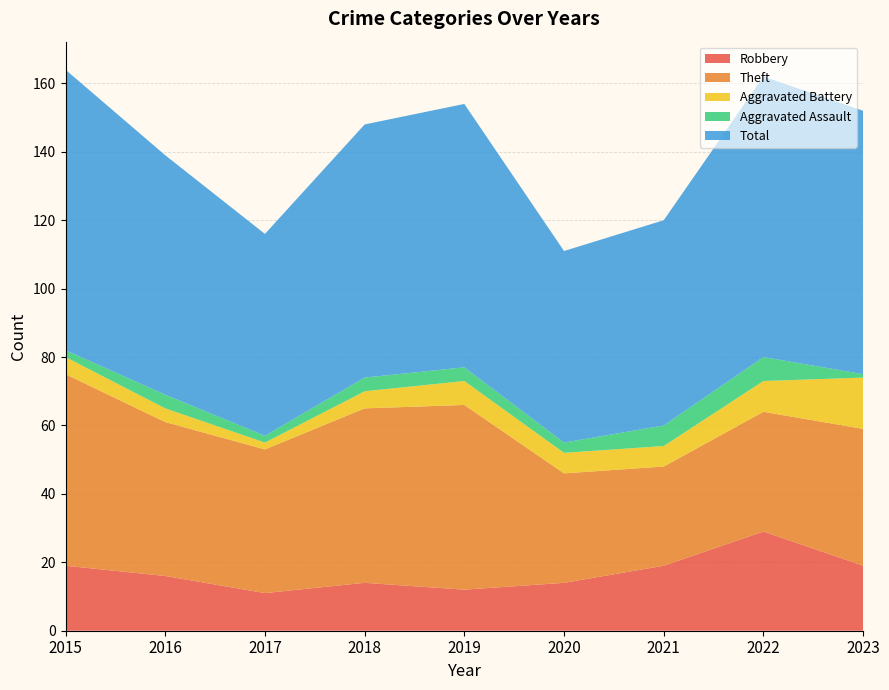

Reading left to right, extract all data points from this chart.

Robbery: 19	16	11	14	12	14	19	29	19
Theft: 56	45	42	51	54	32	29	35	40
Aggravated Battery: 5	4	2	5	7	6	6	9	15
Aggravated Assault: 2	4	2	4	4	3	6	7	1
Total: 82	70	59	74	77	56	60	82	77